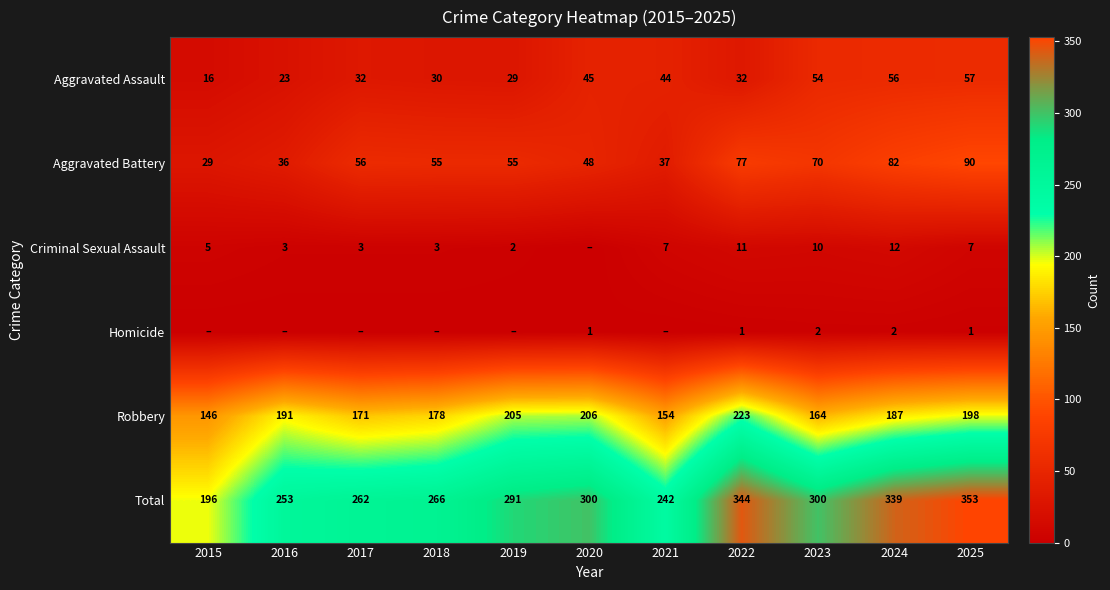

What is the total value across all series at 2023?

600